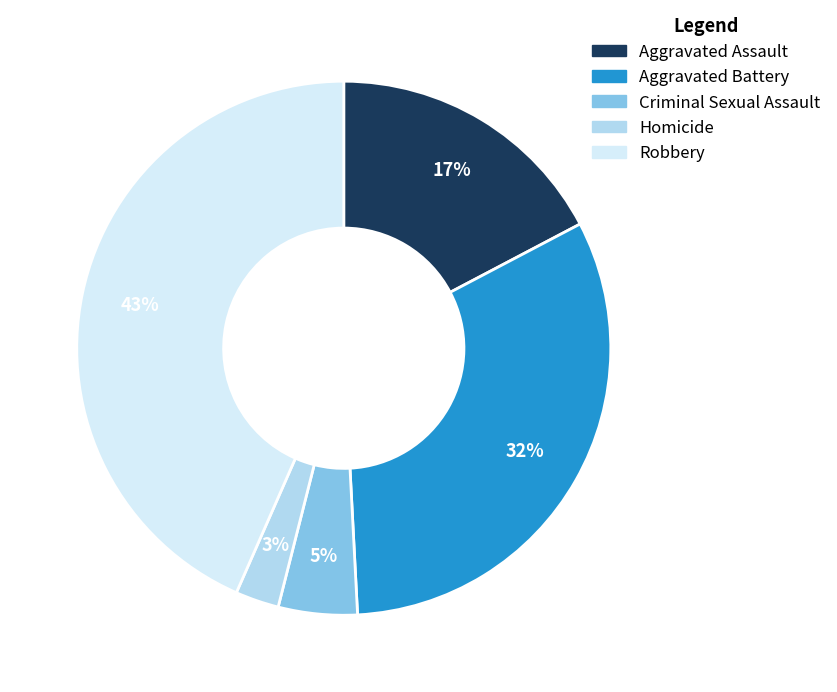

How many segments does this pie chart have?

5